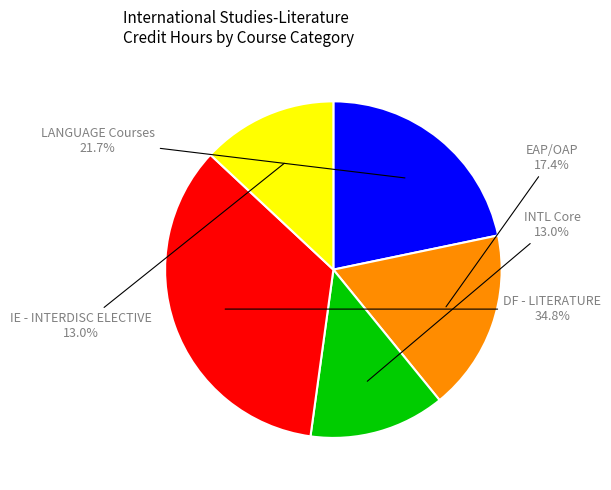

Is there any slice that represents more than half of the pie?

No